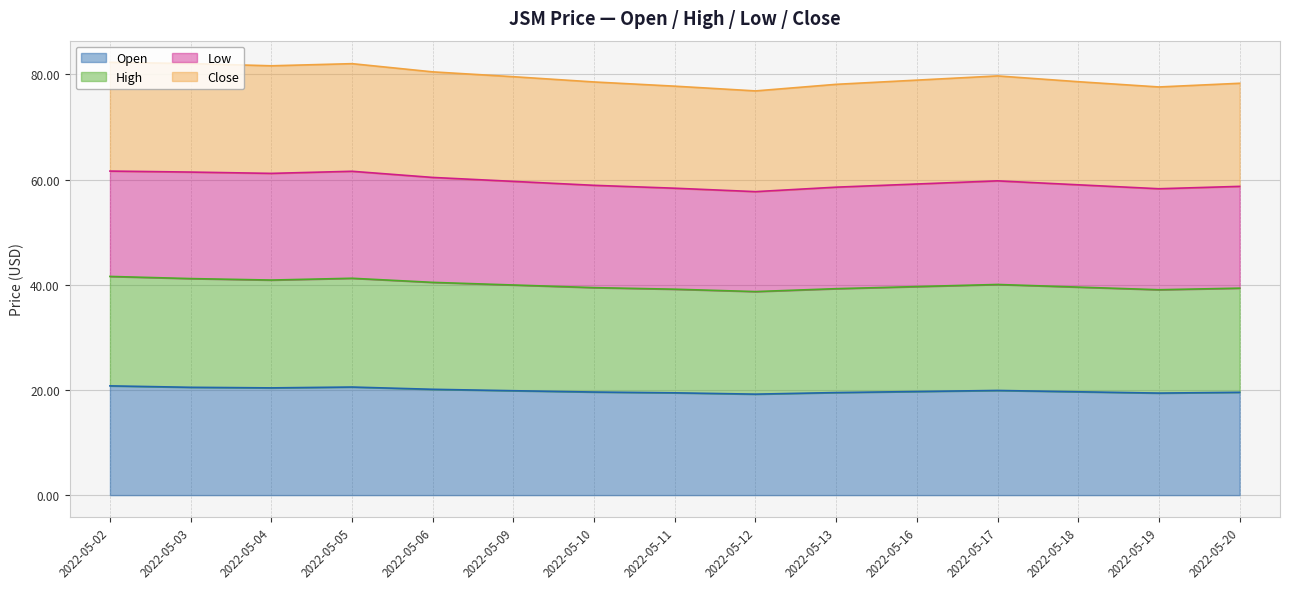

Reading left to right, transcribe all the data shown in this chart.

open: 20.8	20.5	20.4	20.6	20.1	19.9	19.6	19.4	19.2	19.5	19.7	19.9	19.6	19.4	19.6
high: 41.6	41.2	40.9	41.2	40.5	40.0	39.5	39.1	38.7	39.2	39.6	40.0	39.5	39.0	39.4
low: 61.6	61.4	61.2	61.6	60.4	59.7	58.9	58.3	57.7	58.5	59.1	59.8	59.0	58.2	58.7
close: 82.3	82.0	81.6	82.0	80.5	79.6	78.6	77.8	76.8	78.1	78.9	79.7	78.6	77.6	78.3